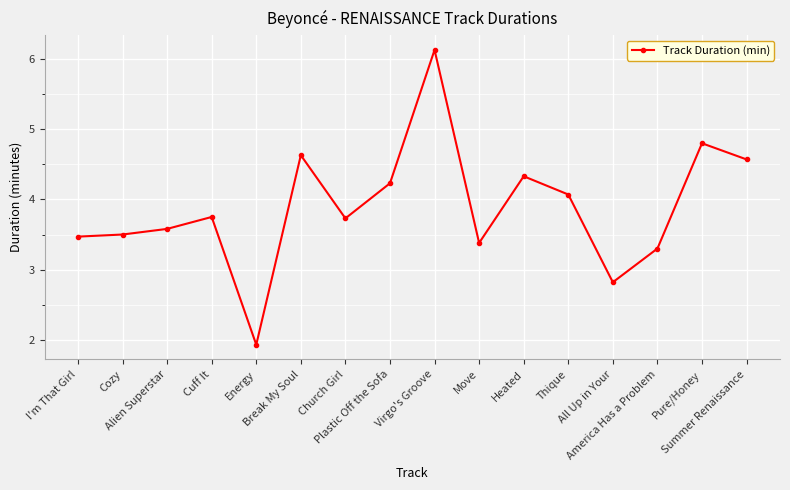

How many series are shown in this chart?

1